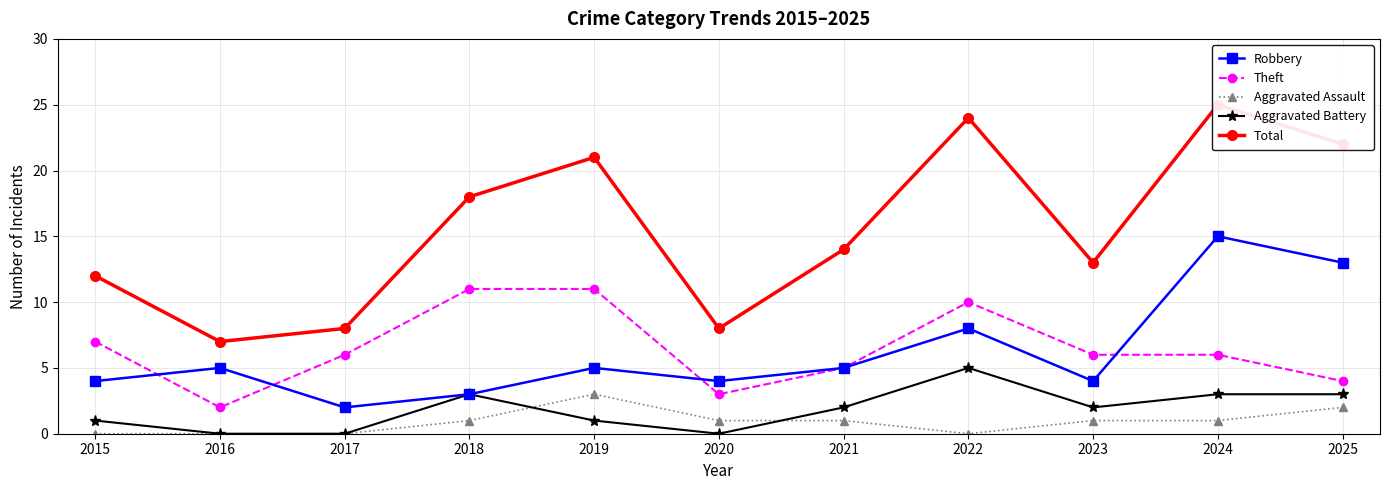

What value does the Robbery series have at 2016?

5